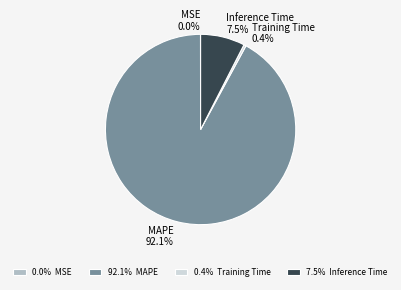

What percentage do Inference Time 7.5% and Training Time 0.4% together represent?

7.9%